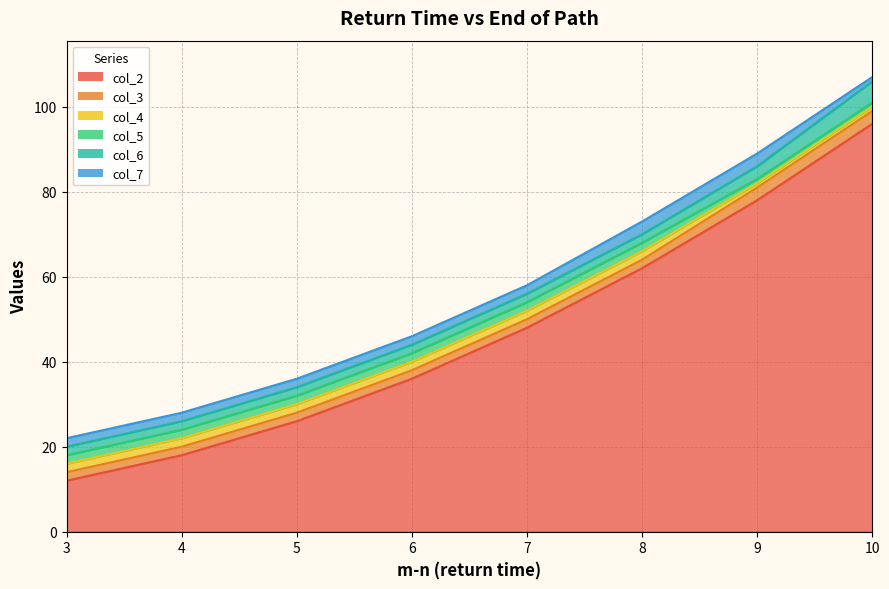

At how many categories does at least one series exceed 100?

1